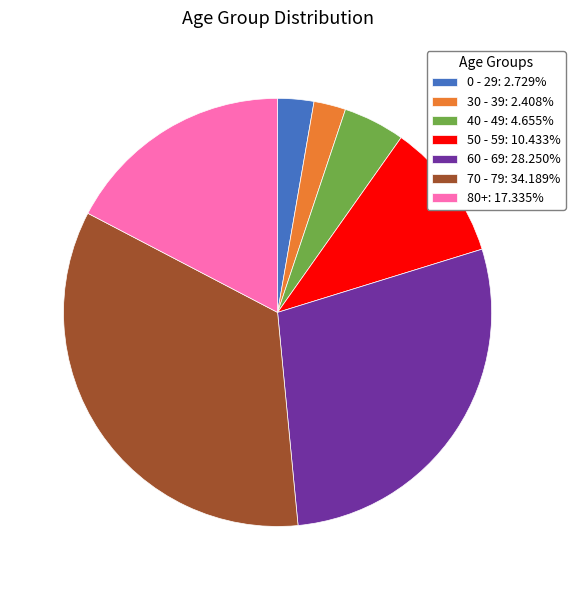

Approximately how many times larger is the value at 0 - 29: 2.729% compared to 50 - 59: 10.433%?

0.3